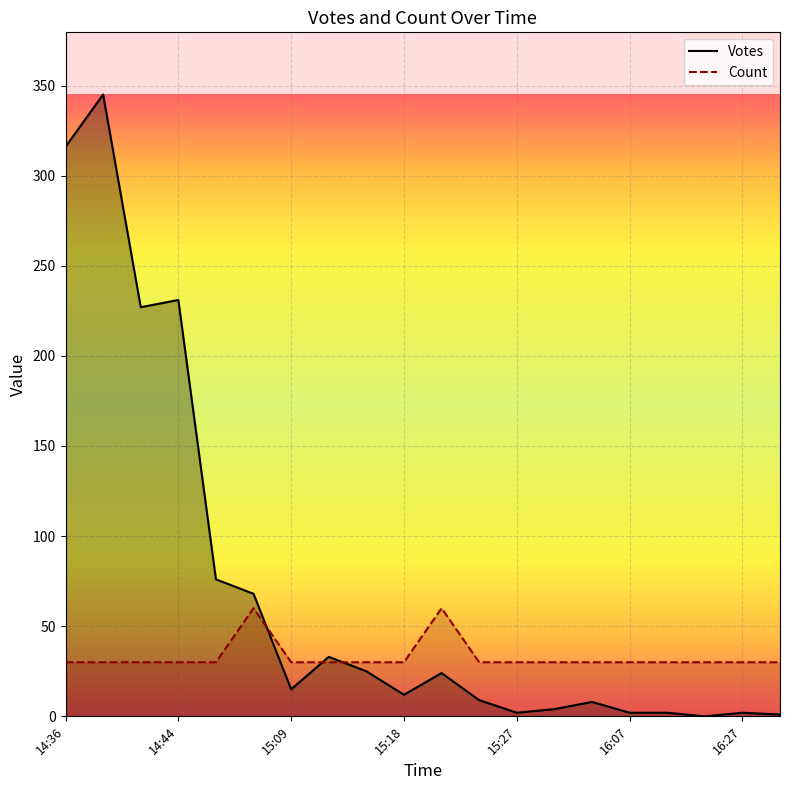

Rank the series by their maximum value, from lowest to highest.

Count, Votes